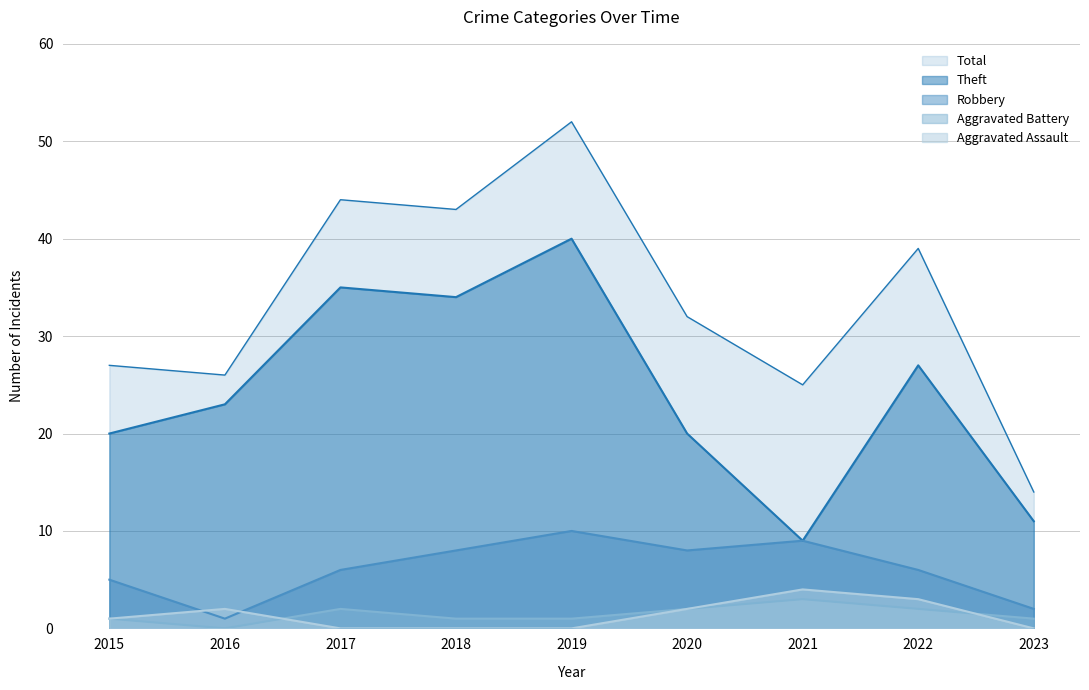

True or false: Aggravated Battery and Robbery cross at least once.

False